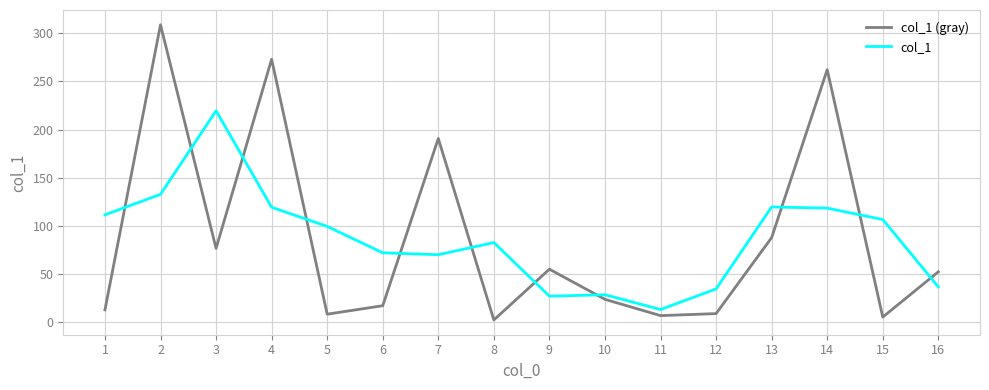

What is the difference between the maximum and minimum values in the col_1 (gray) series?

306.5